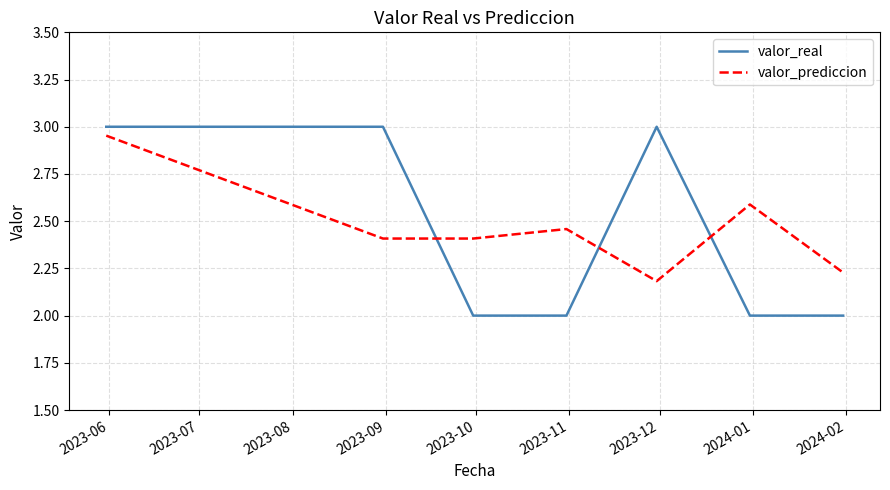

What is the difference between the maximum and second lowest values in the valor_real series?

1.0